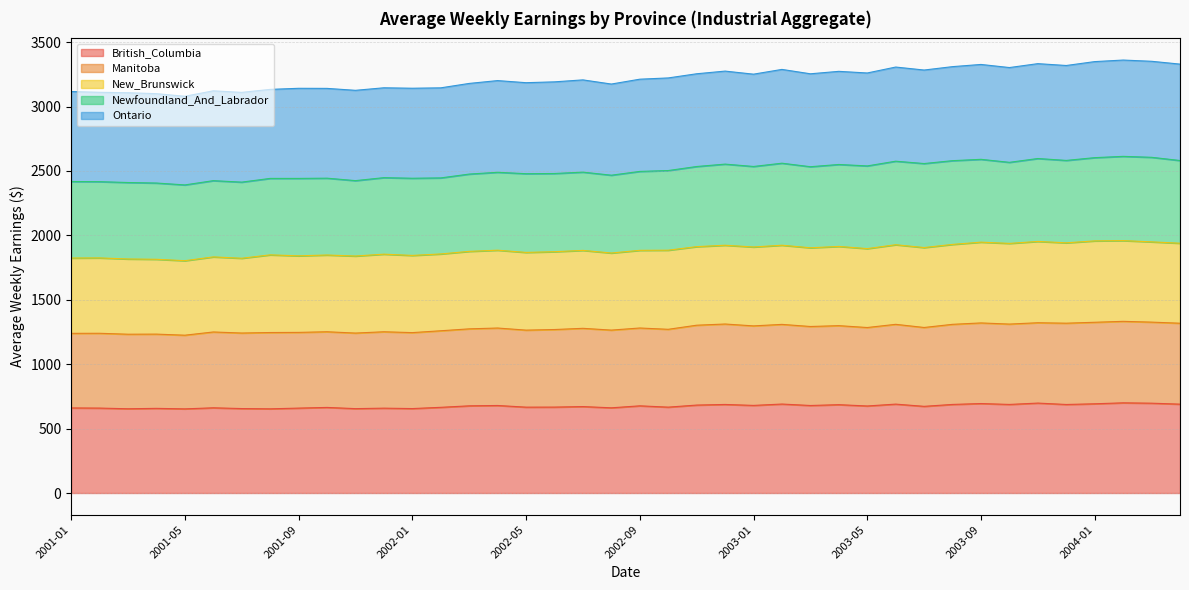

Does the chart have visible grid lines?

Yes